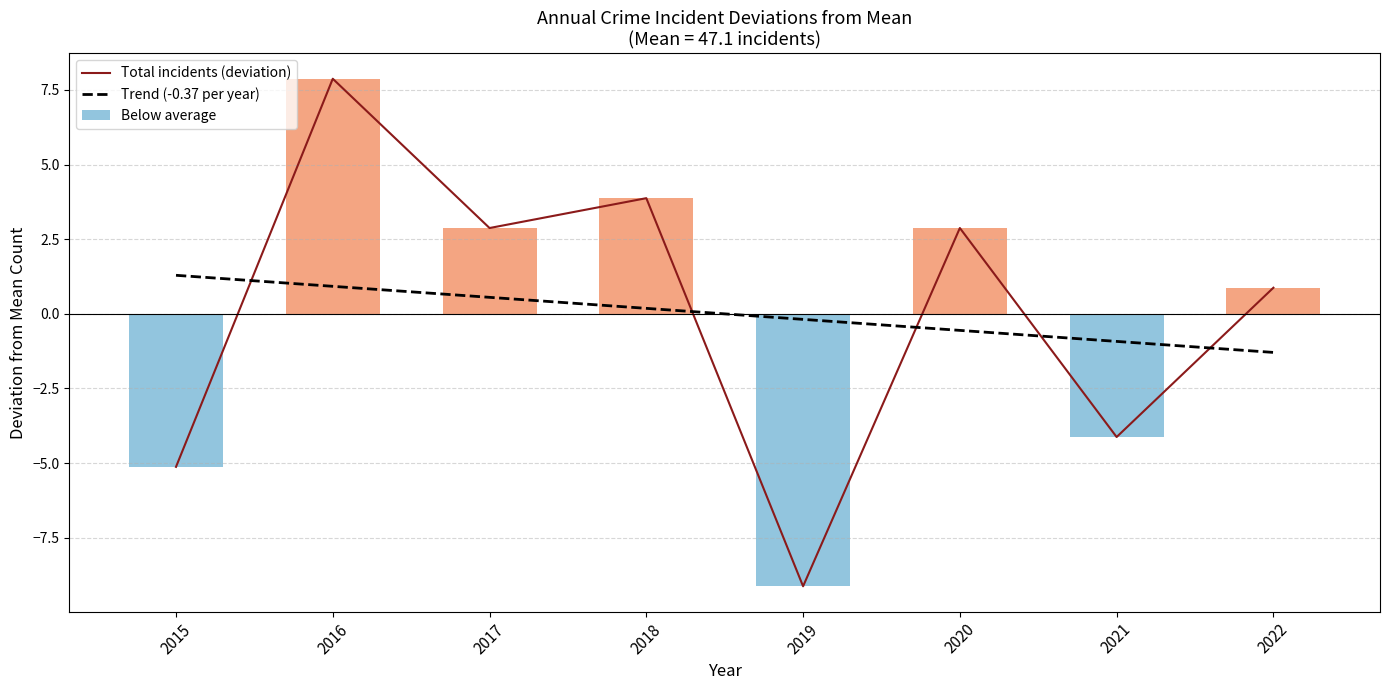

Rank the series at 2018 from lowest to highest value.

Trend (-0.37 per year), Total incidents (deviation)